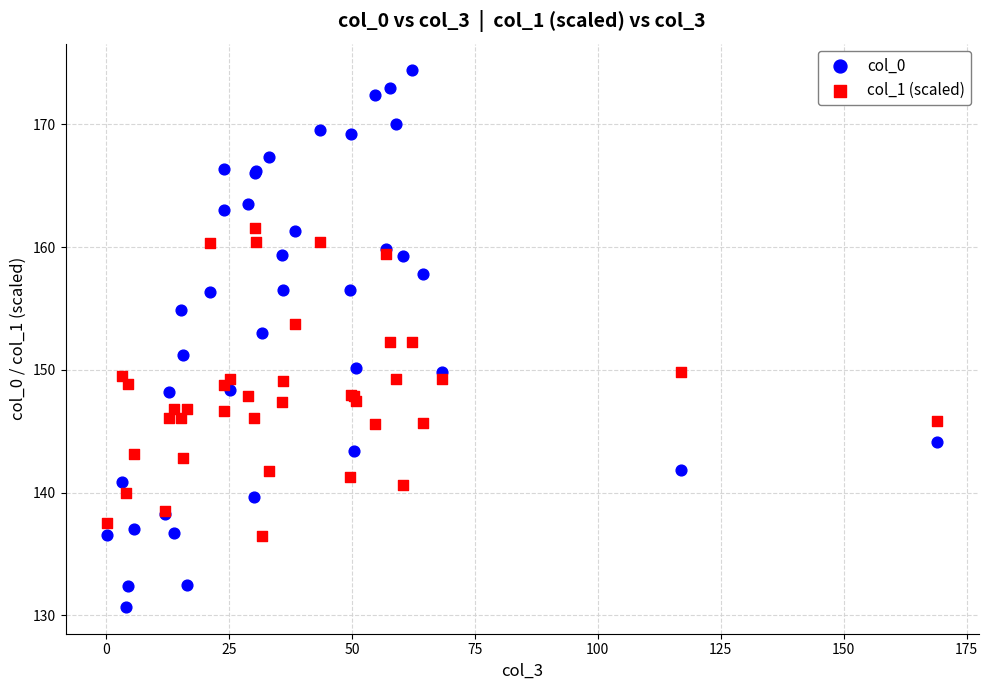

Which series contains the highest Y value?

col_0